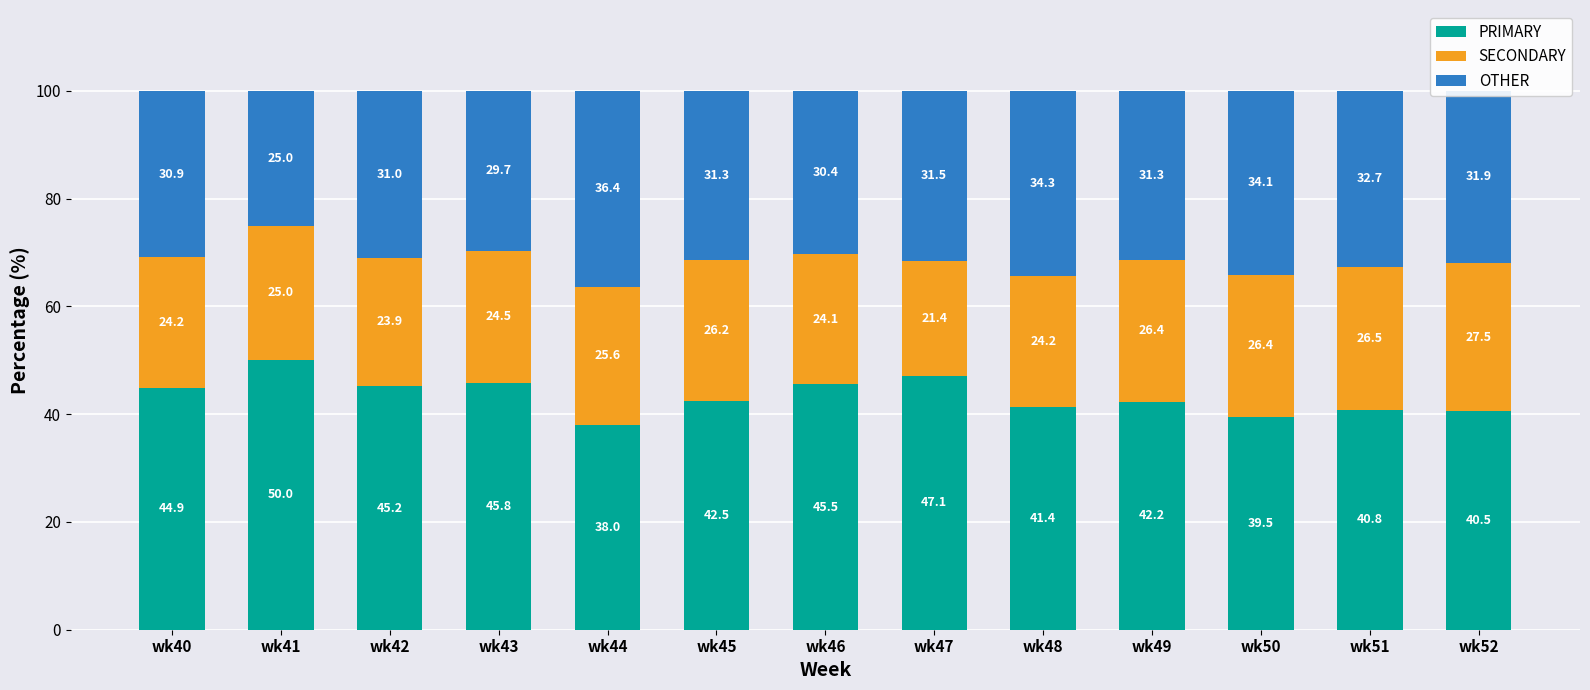

At which label does PRIMARY first exceed 42?

wk40